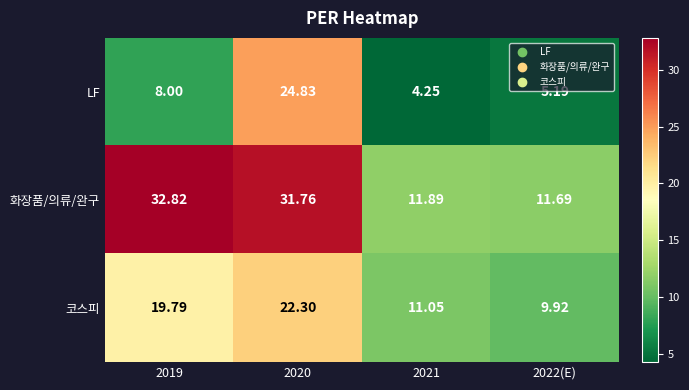

Rank the series by their average value, from lowest to highest.

LF, 코스피, 화장품/의류/완구